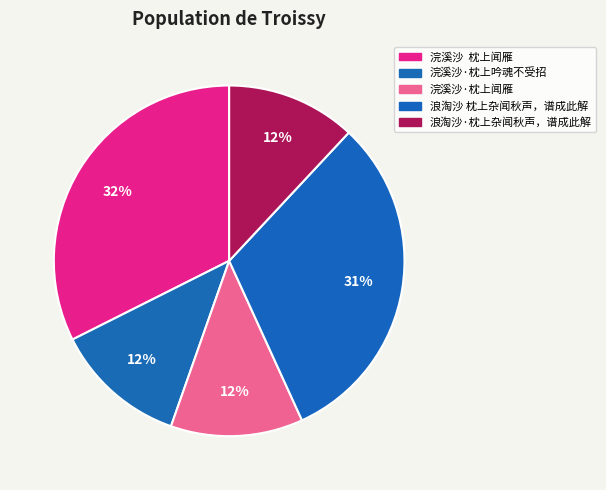

What is the largest slice in the pie chart?

浣溪沙 枕上闻雁